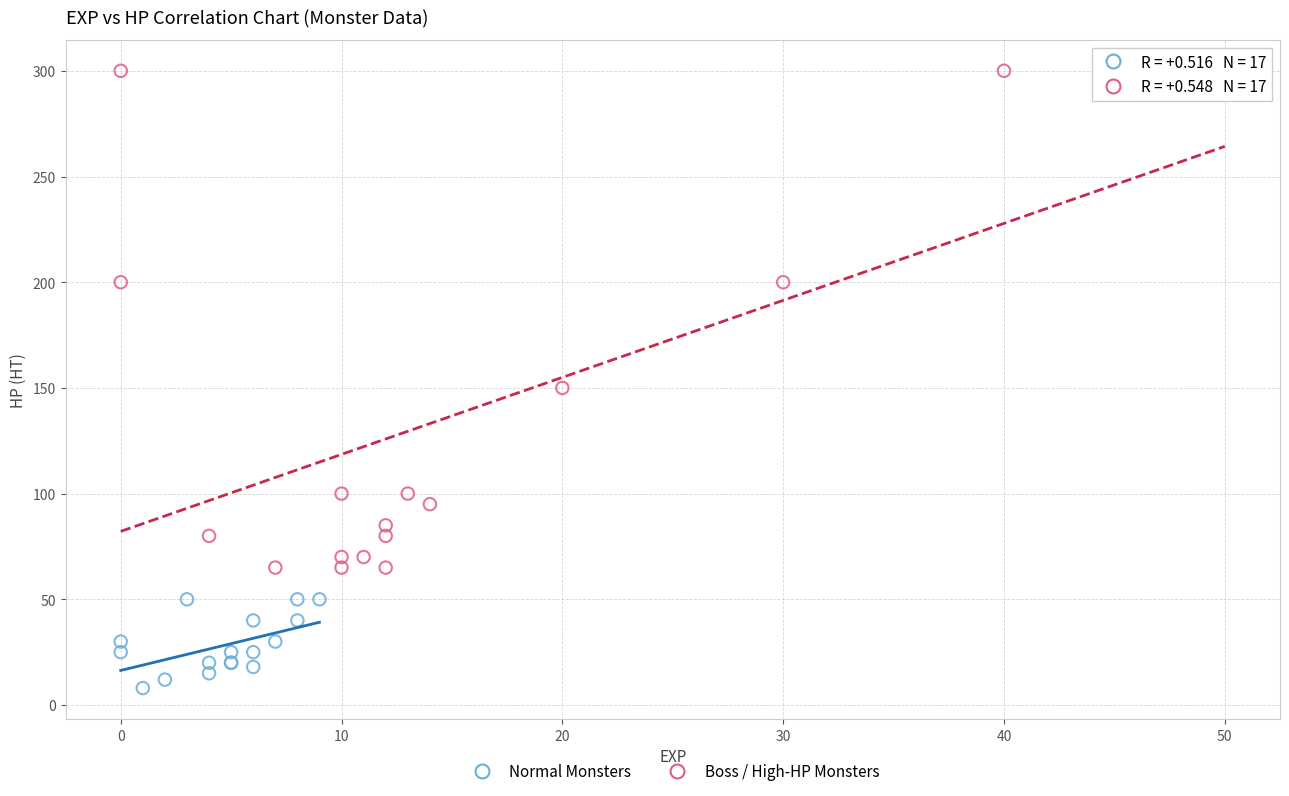

Which series reaches the minimum Y coordinate?

Normal Monsters